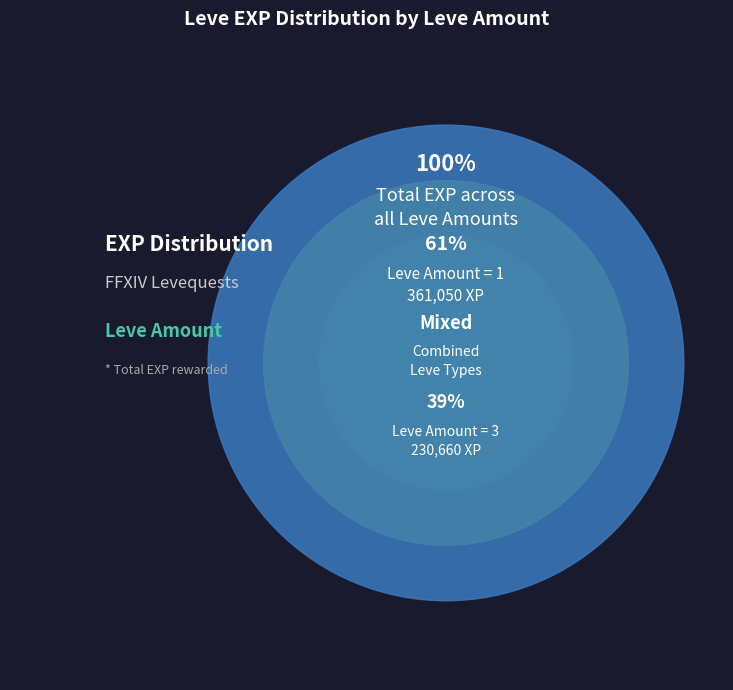

What is the largest slice in the pie chart?

1